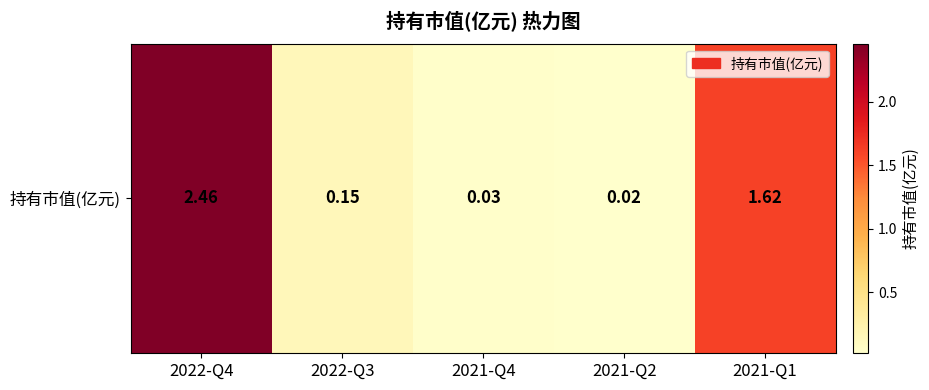

Rank the categories by value from highest to lowest.

2022-Q4, 2021-Q1, 2022-Q3, 2021-Q4, 2021-Q2